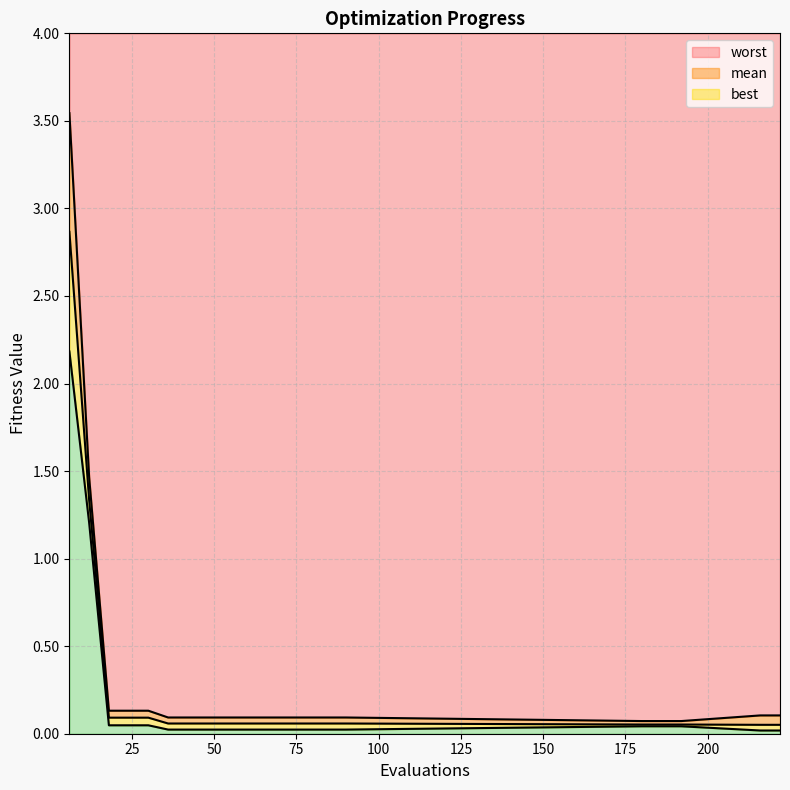

Which label corresponds to the largest value in the chart?

6